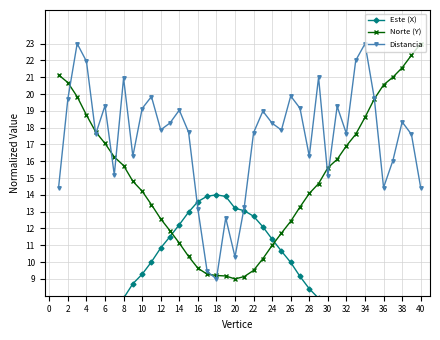

The value of Norte (Y) at 38 is 21.6. True or false?

True